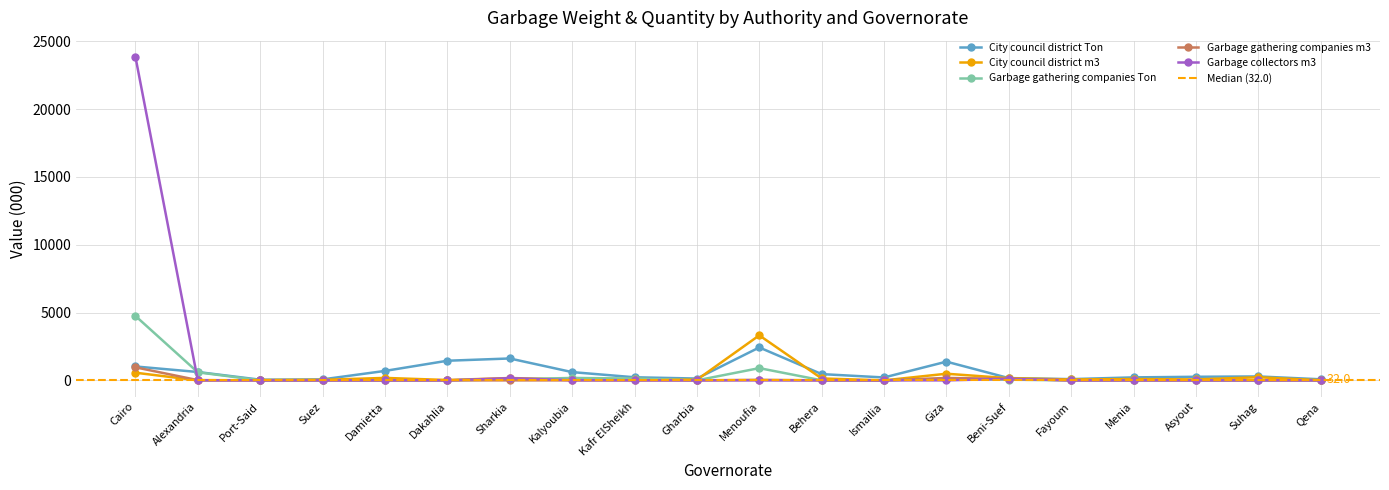

At which label does Garbage gathering companies Ton first exceed 4?

Cairo